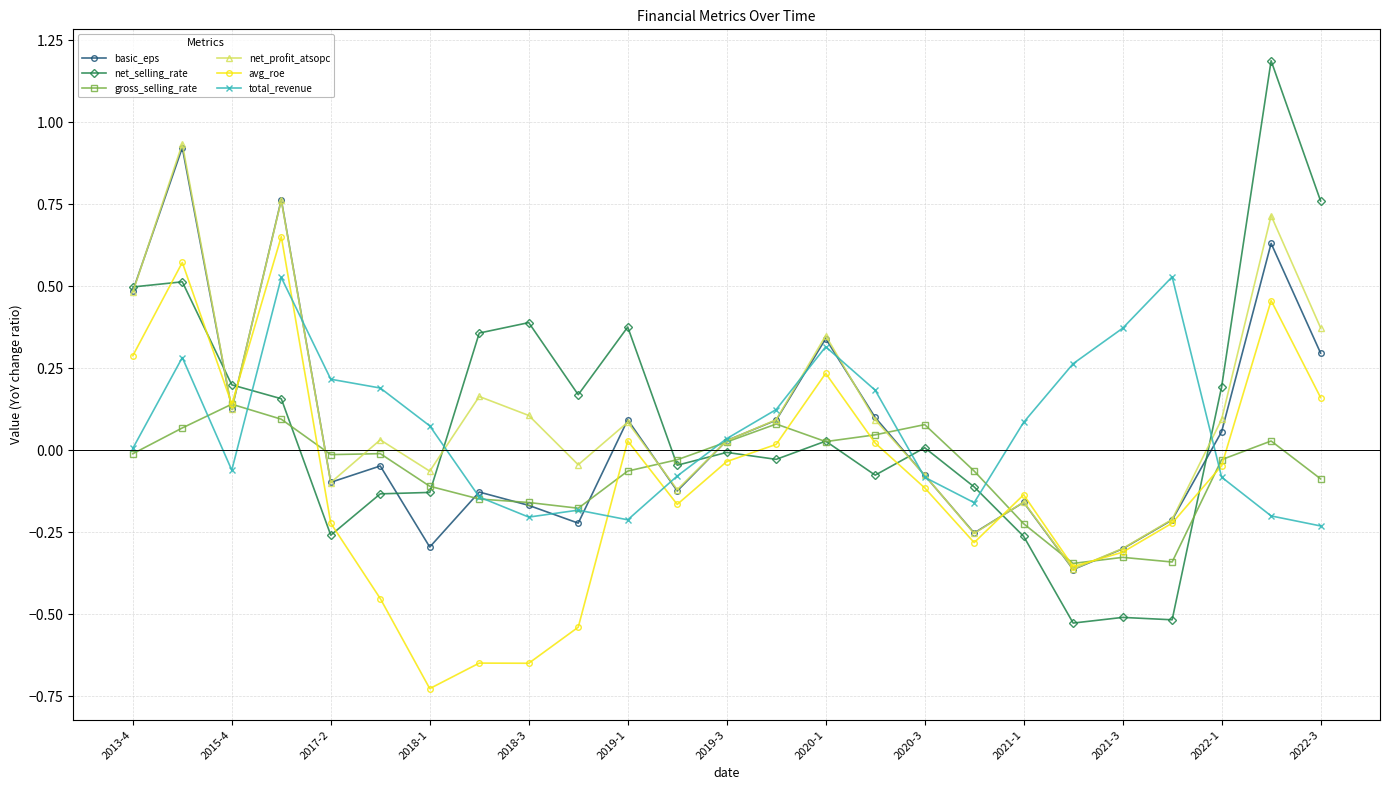

Which series has the widest spread of values?

net_selling_rate